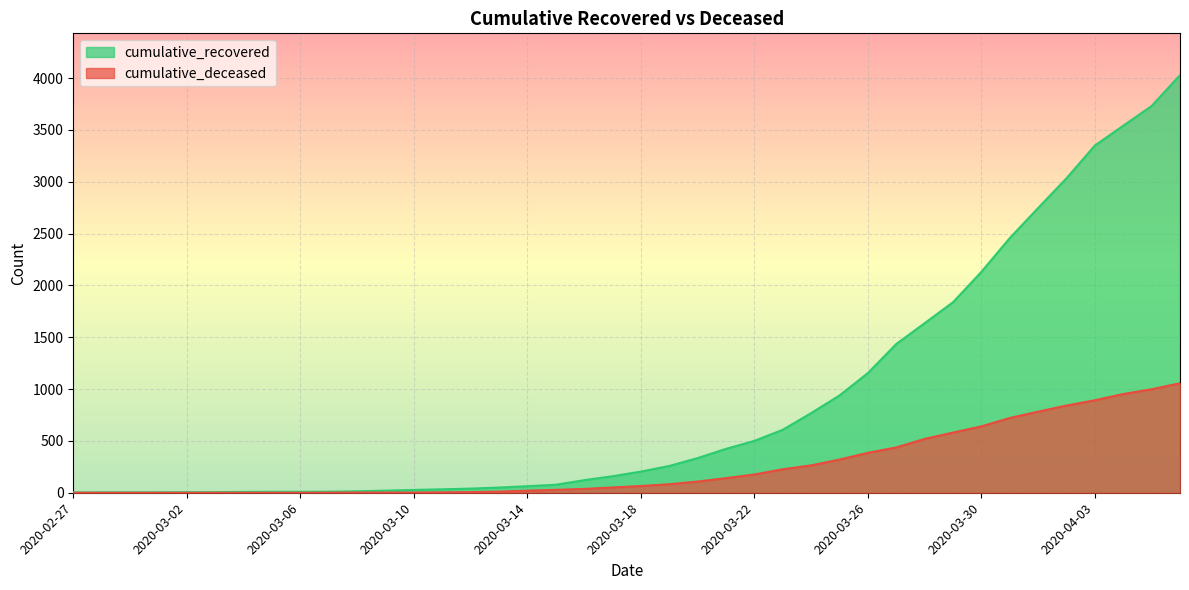

True or false: cumulative_deceased and cumulative_recovered intersect in this chart.

False